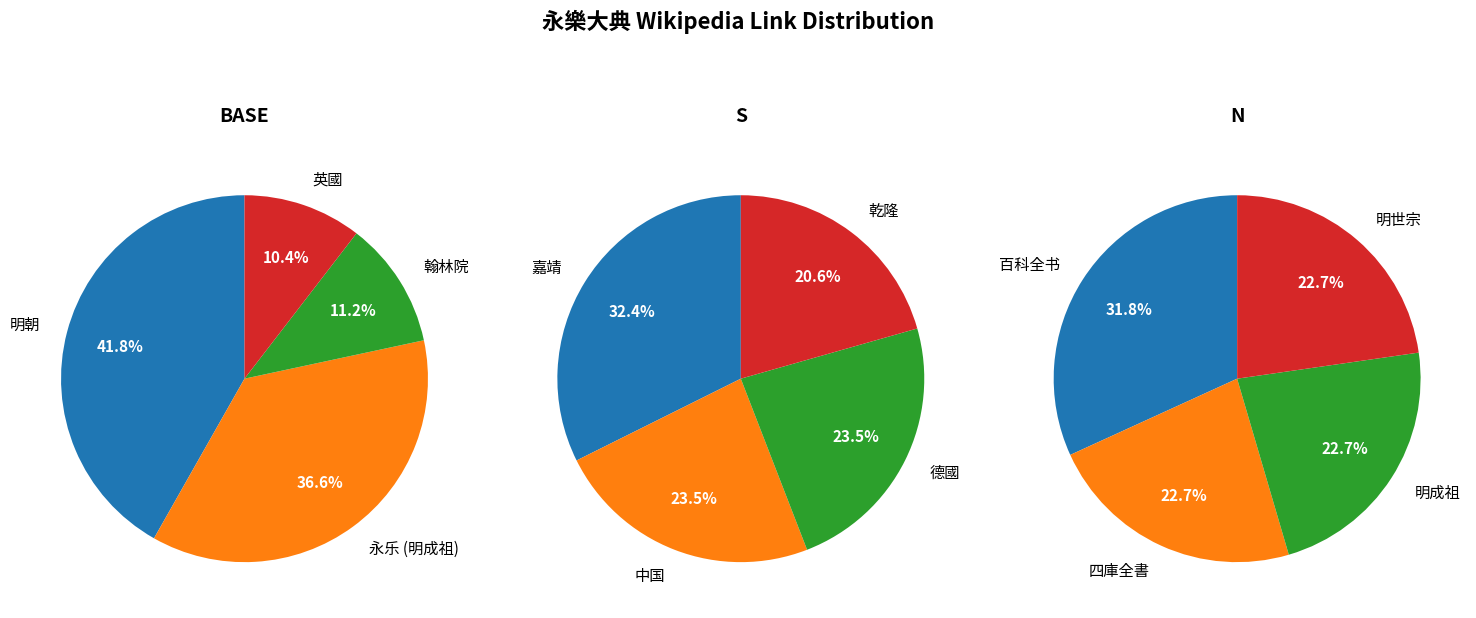

How many segments does this pie chart have?

12